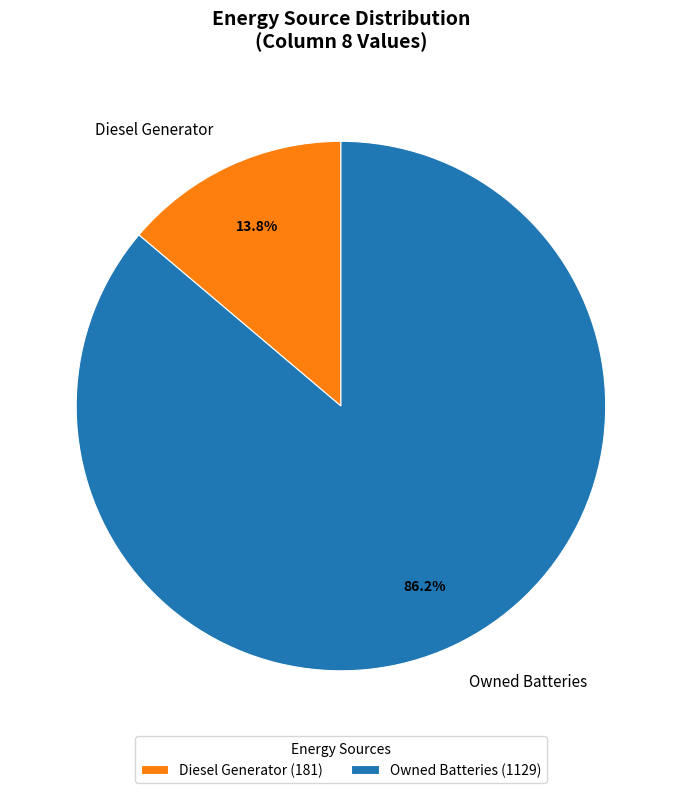

To the nearest percent, what is the difference between the largest and smallest slice percentages?

72%